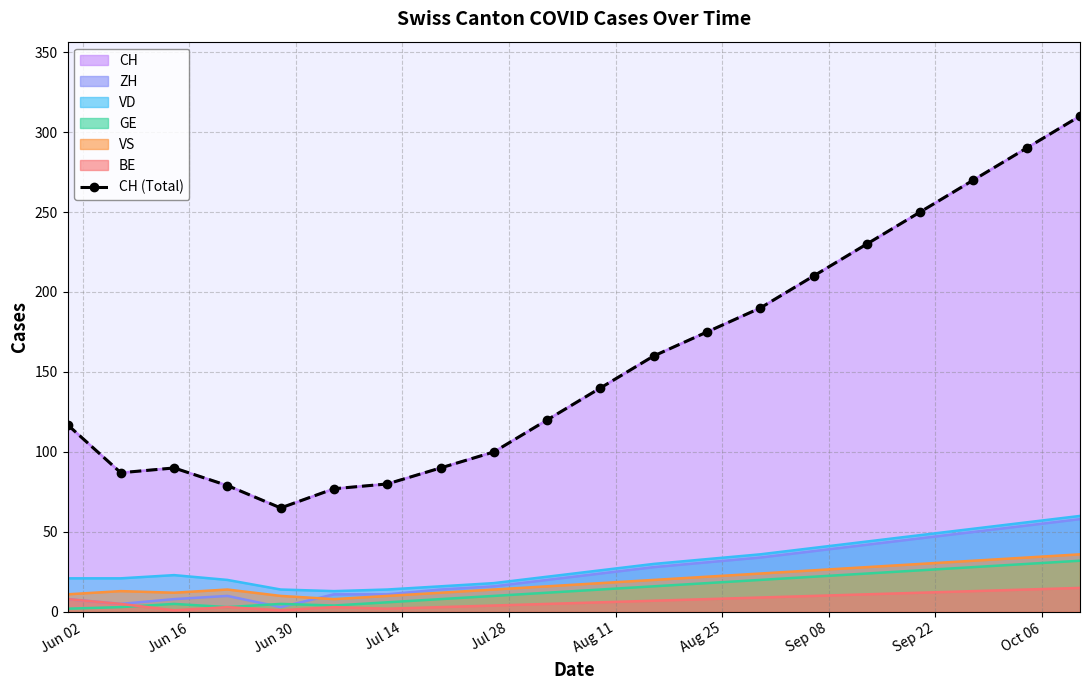

What is the value of the 15th point from the left?

210